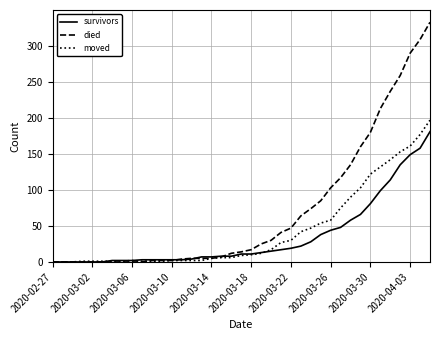

Which series has the largest total across all categories?

died